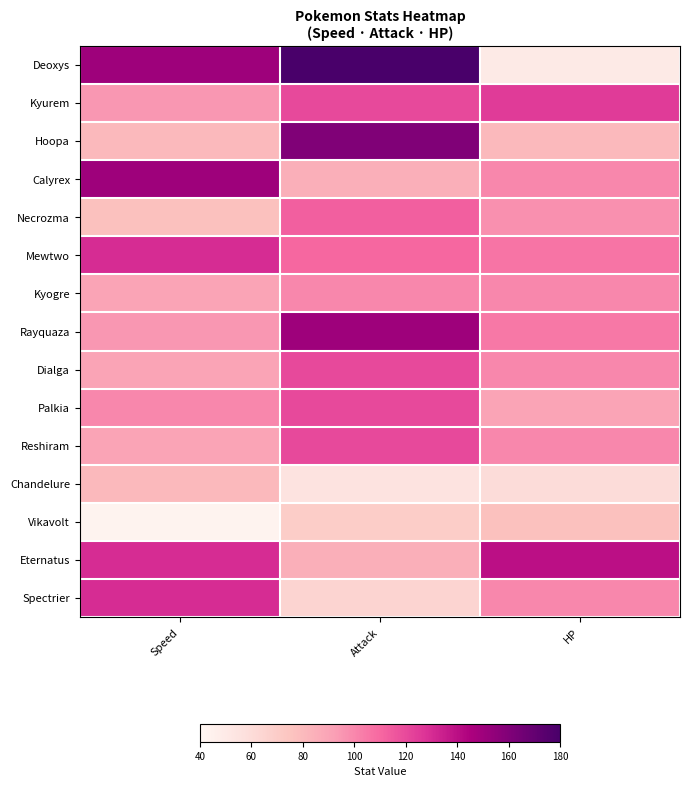

What is the total value across all series at Speed?

1530